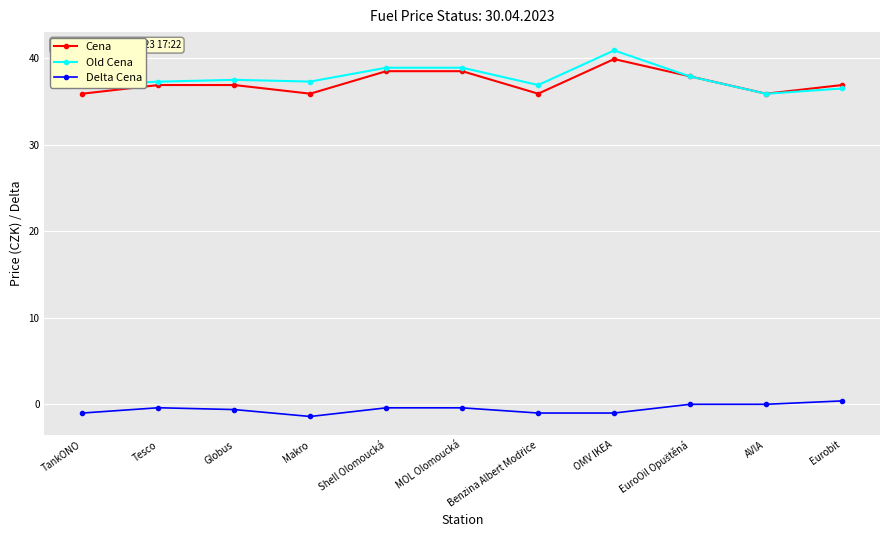

What position from the left is Globus?

3